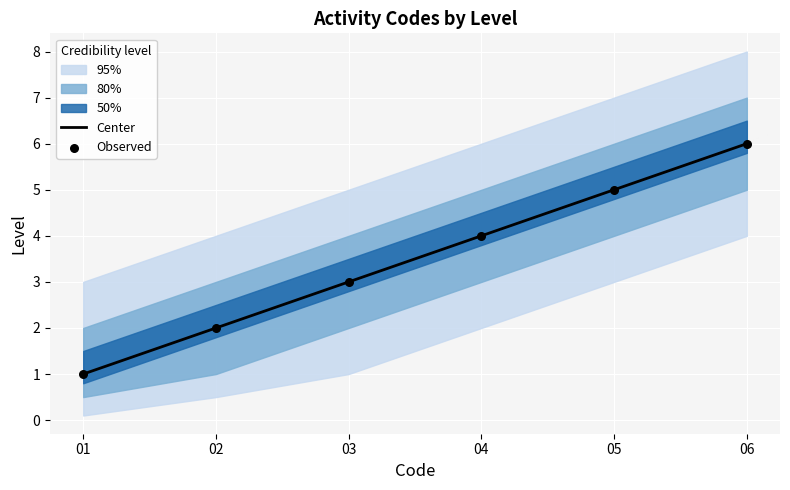

The value of Center at 05 is 7. True or false?

False